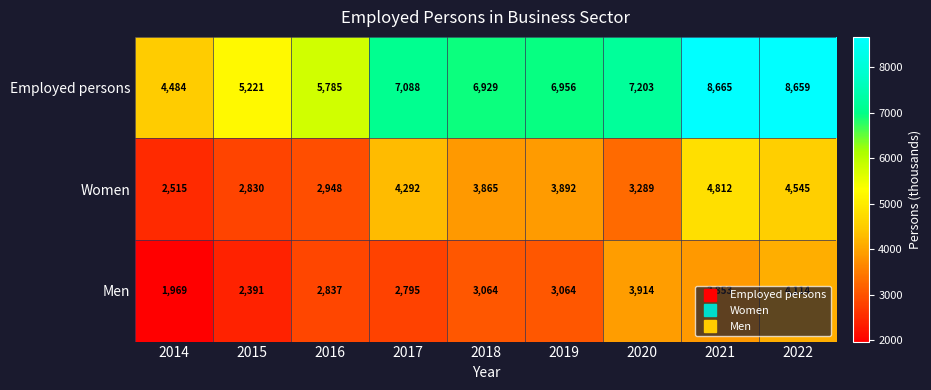

The value of Employed persons at 2014 is 4484. True or false?

True